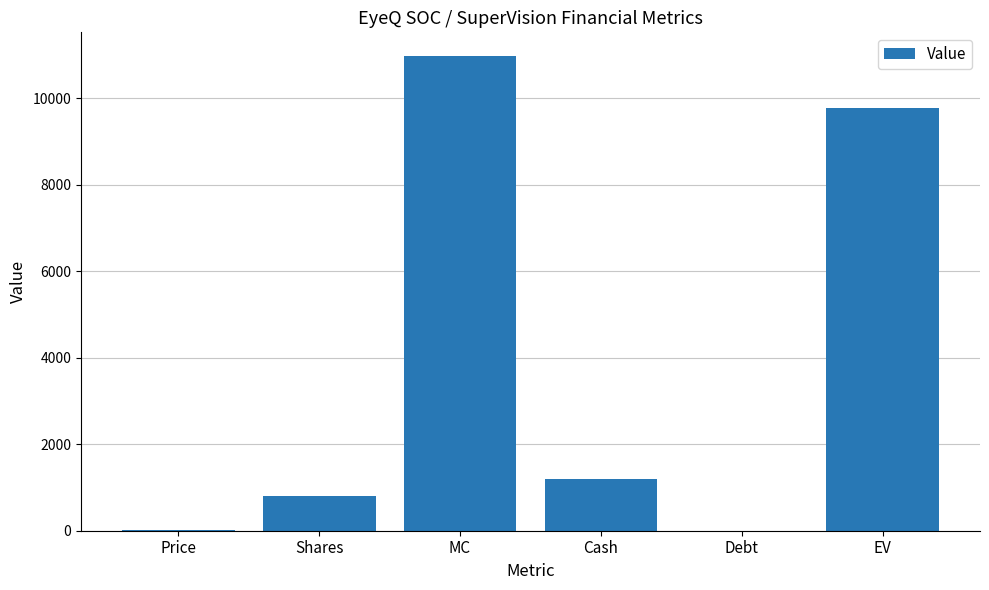

Are the bars horizontal?

No